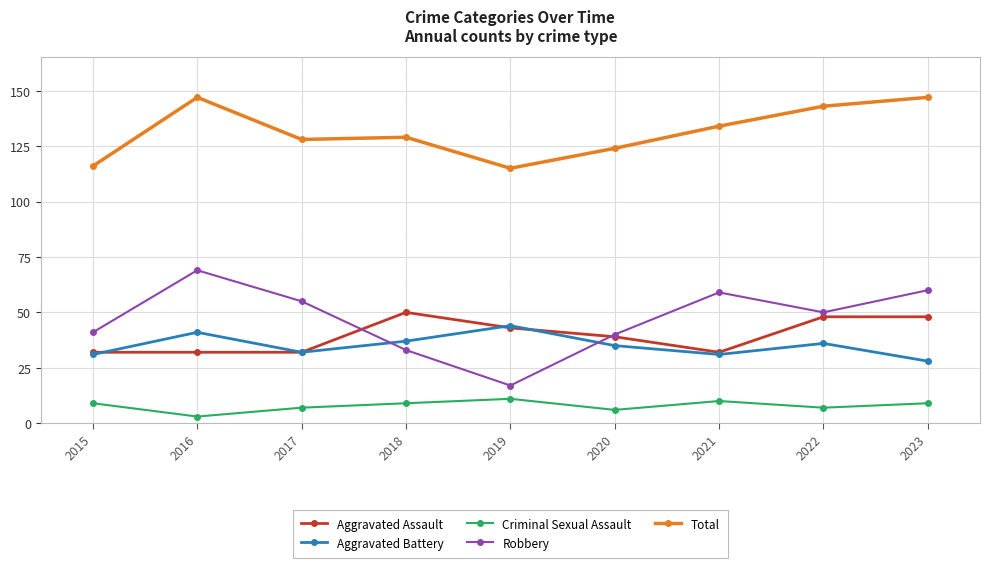

Reading right to left, transcribe all the data shown in this chart.

Aggravated Assault: 2023=48	2022=48	2021=32	2020=39	2019=43	2018=50	2017=32	2016=32	2015=32
Aggravated Battery: 2023=28	2022=36	2021=31	2020=35	2019=44	2018=37	2017=32	2016=41	2015=31
Criminal Sexual Assault: 2023=9	2022=7	2021=10	2020=6	2019=11	2018=9	2017=7	2016=3	2015=9
Robbery: 2023=60	2022=50	2021=59	2020=40	2019=17	2018=33	2017=55	2016=69	2015=41
Total: 2023=147	2022=143	2021=134	2020=124	2019=115	2018=129	2017=128	2016=147	2015=116